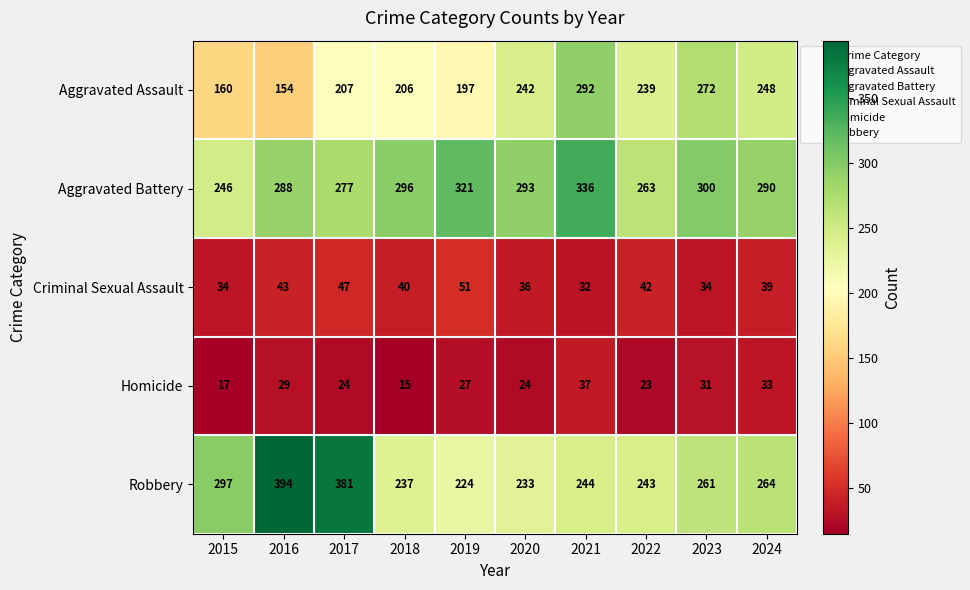

What is the average value of the Aggravated Assault series?

222